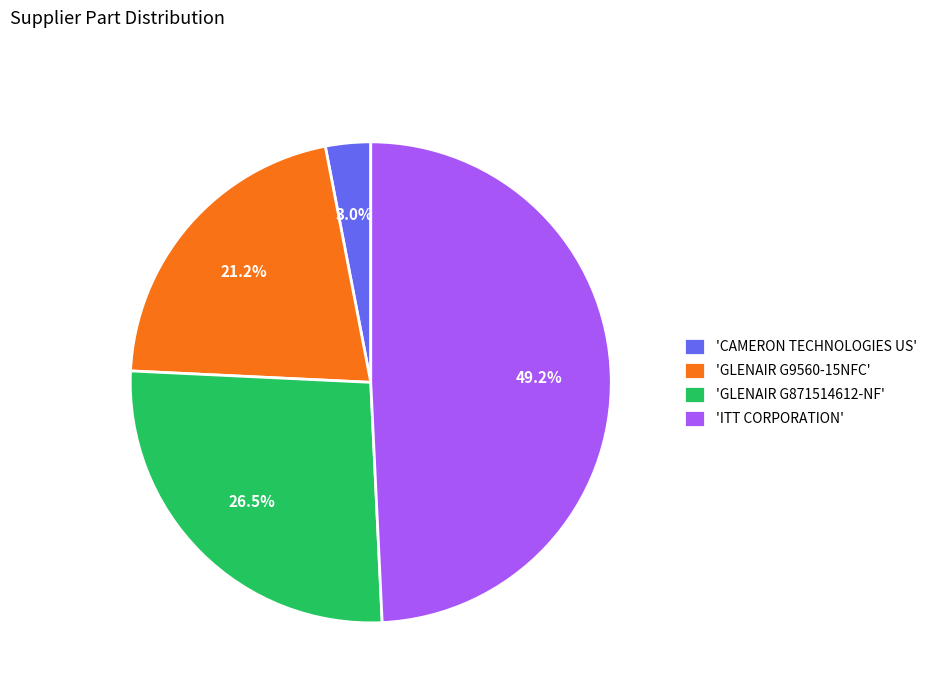

Between 'CAMERON TECHNOLOGIES US' and 'GLENAIR G9560-15NFC', which is larger?

'GLENAIR G9560-15NFC'